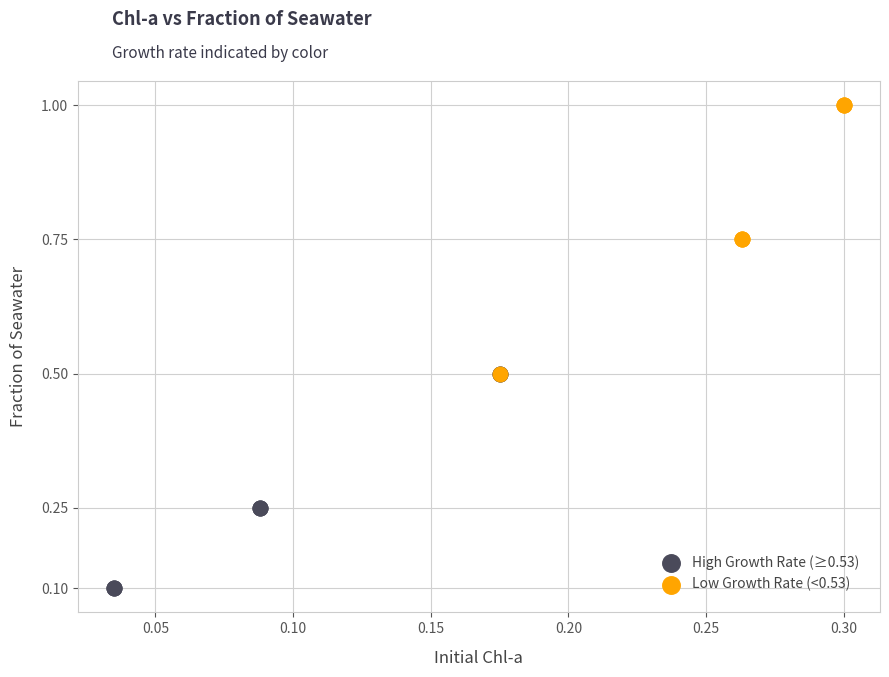

Which series has the widest spread of Y values?

Low Growth Rate (<0.53)